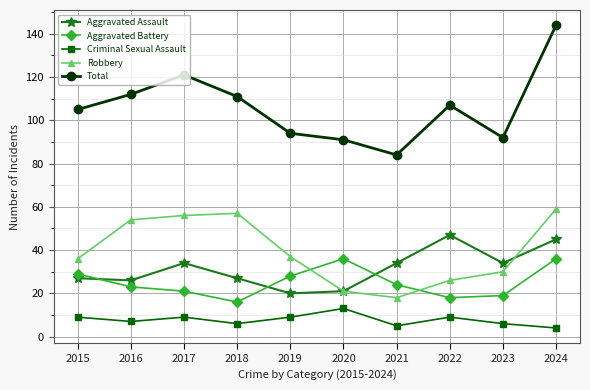

How many lines are shown in the chart?

5